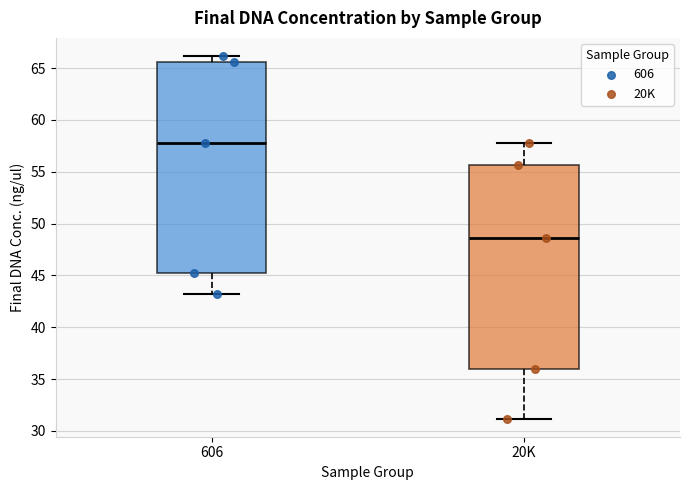

Which box's median line is the highest?

606